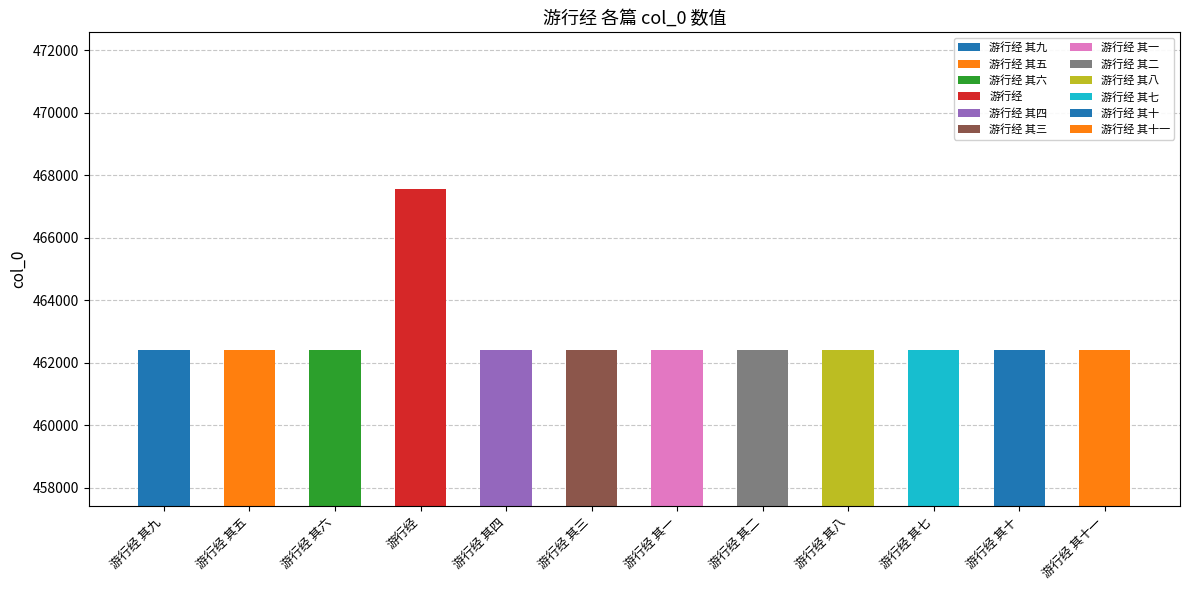

What is the label of the 3rd bar from the left?

游行经 其六